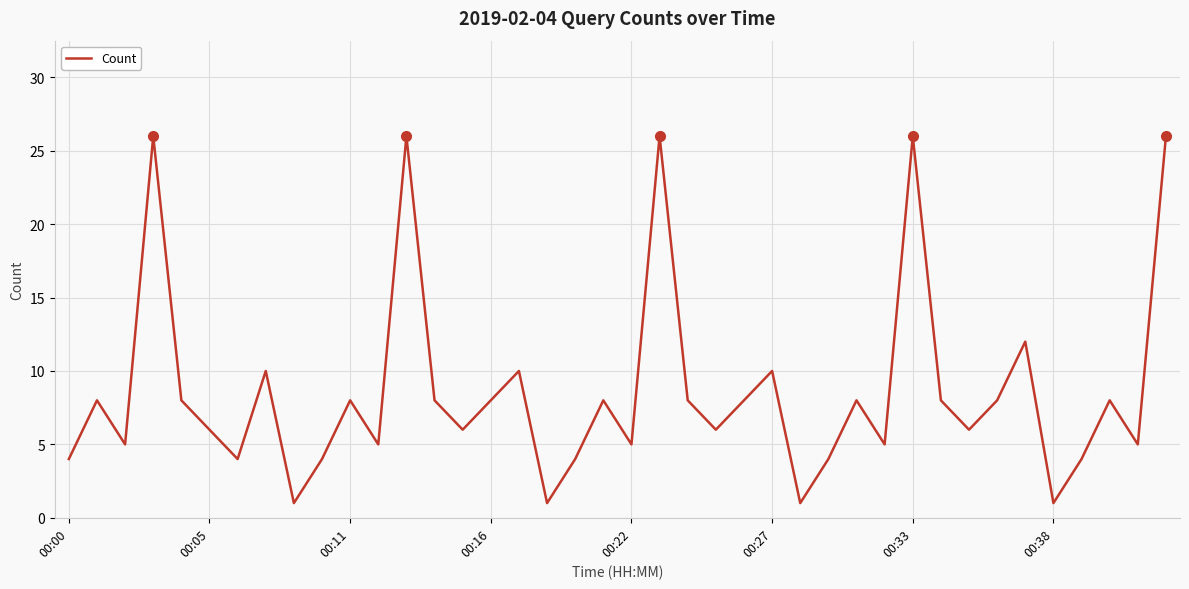

What is the difference between the maximum and minimum values?

25